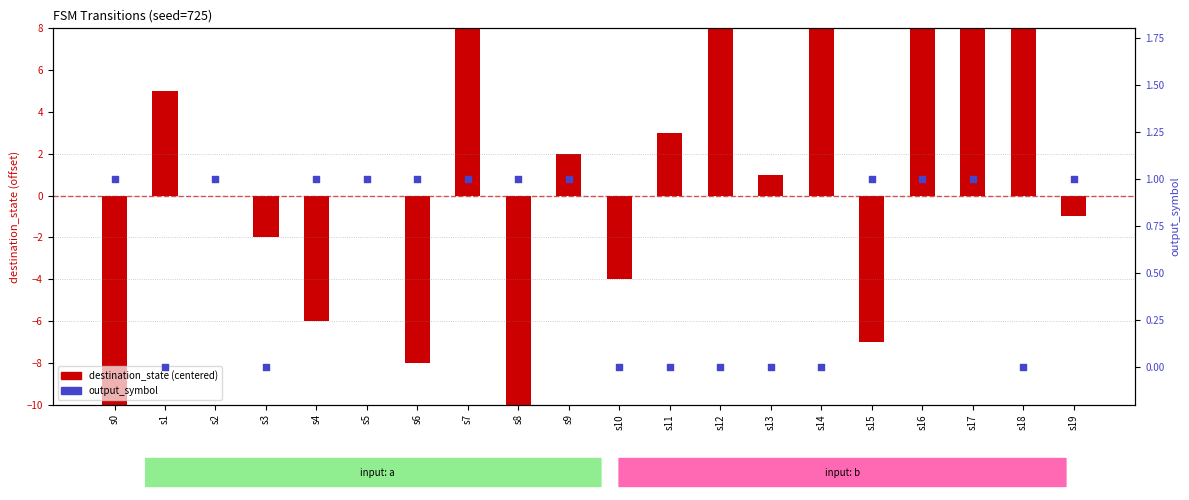

Which series contains the lowest Y value?

destination_state (centered)